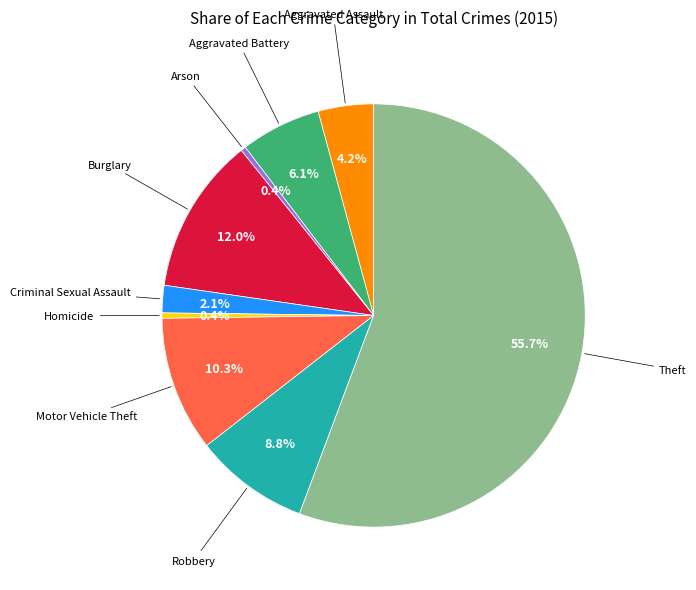

Is there any slice that represents more than half of the pie?

Yes